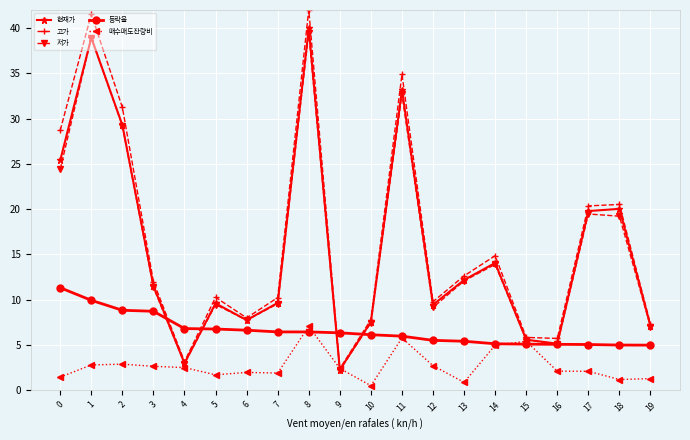

How many lines are shown in the chart?

5